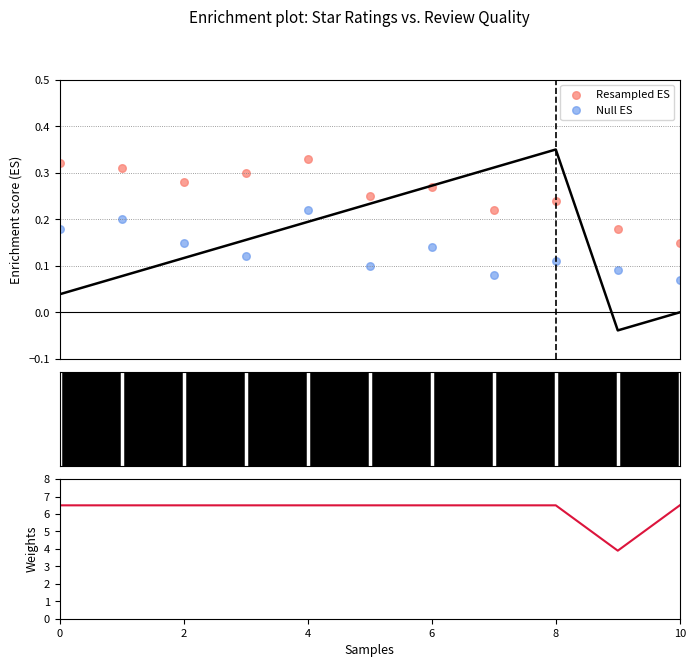

Is the value of Resampled ES at 6 greater than the value of stars at 0?

No